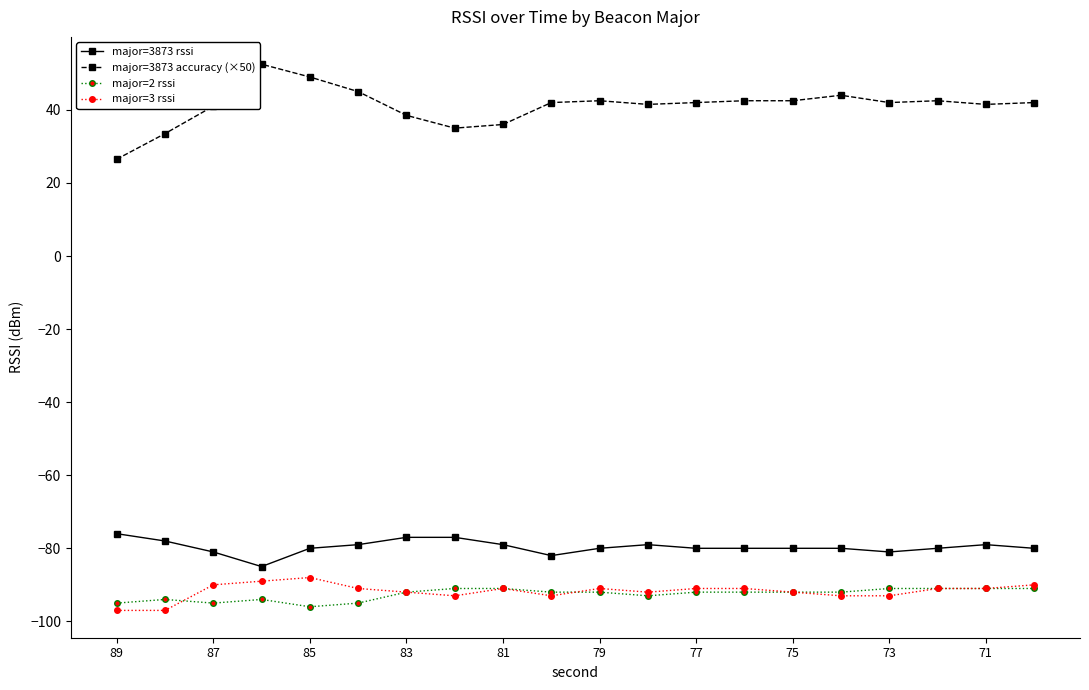

What is the value of the major=3873 rssi point at the 4th from the left?

-85.0